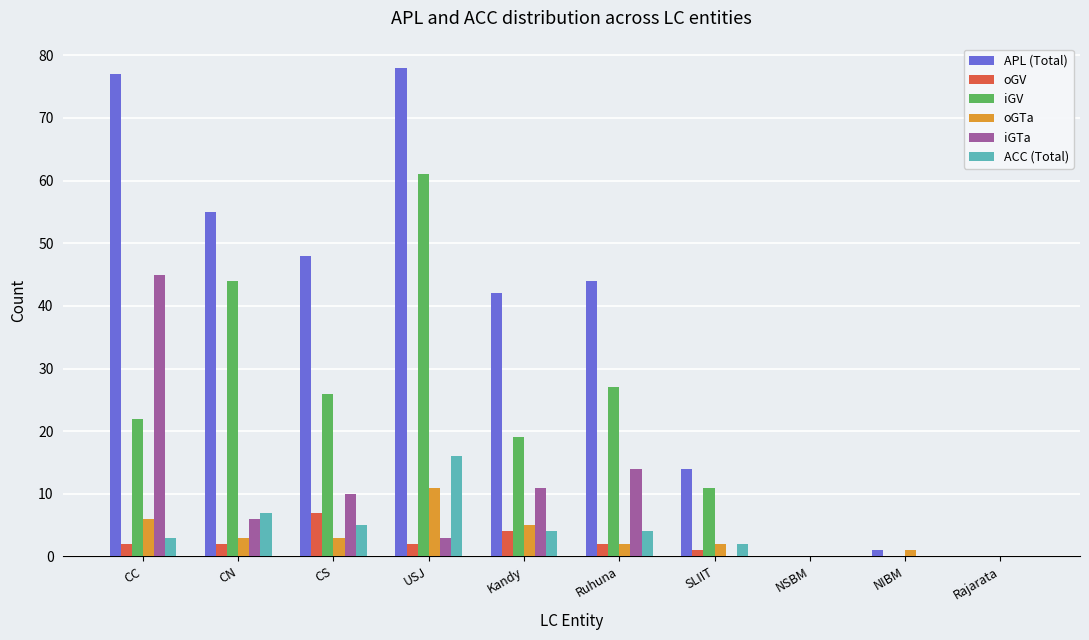

What is the maximum value for ACC (Total)?

16